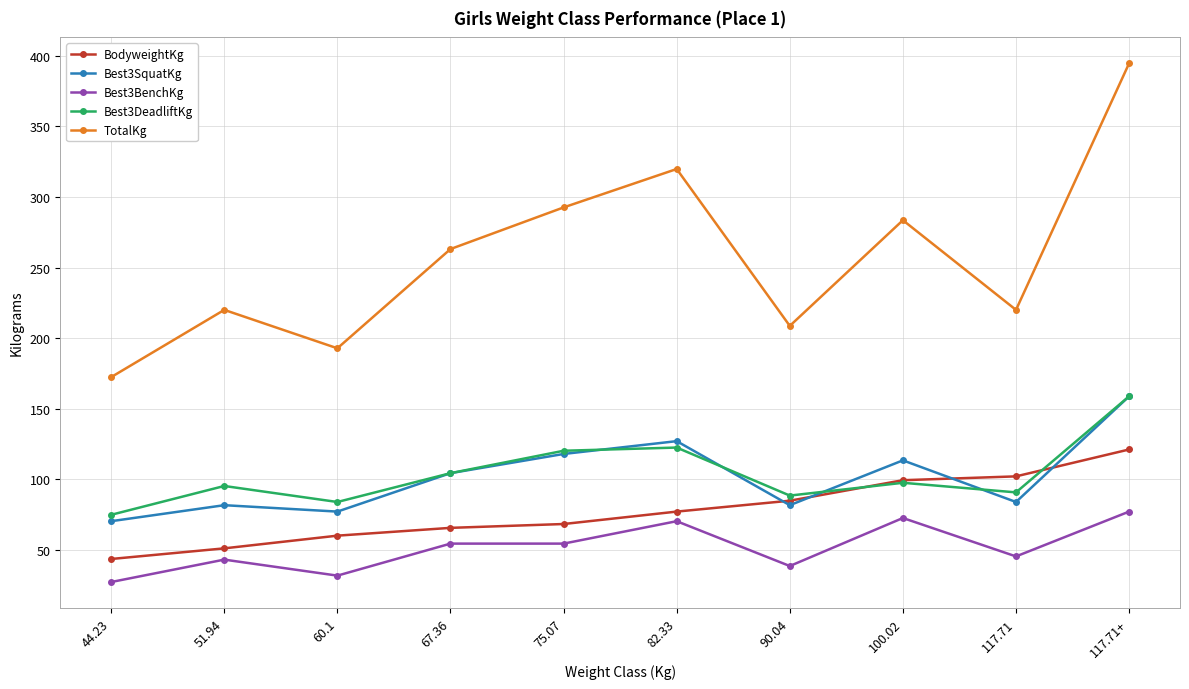

True or false: Best3SquatKg and Best3BenchKg cross at least once.

False